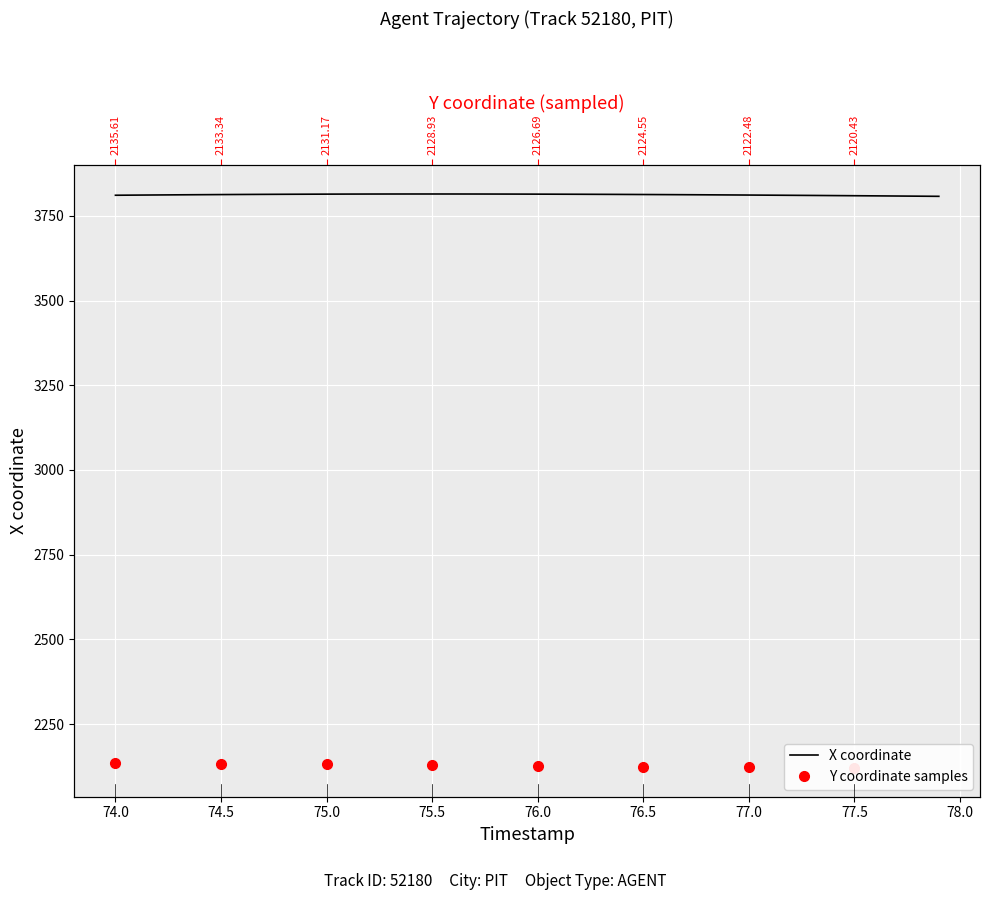

Reading left to right, extract all data points from this chart.

3810.8	3811.2	3811.7	3812.1	3812.4	3812.8	3813.1	3813.4	3813.7	3813.9	3814.1	3814.2	3814.4	3814.4	3814.5	3814.5	3814.5	3814.4	3814.3	3814.2	3814.1	3813.9	3813.7	3813.5	3813.2	3813.0	3812.7	3812.4	3812.1	3811.7	3811.4	3811.0	3810.6	3810.2	3809.8	3809.4	3809.0	3808.5	3808.1	3807.6